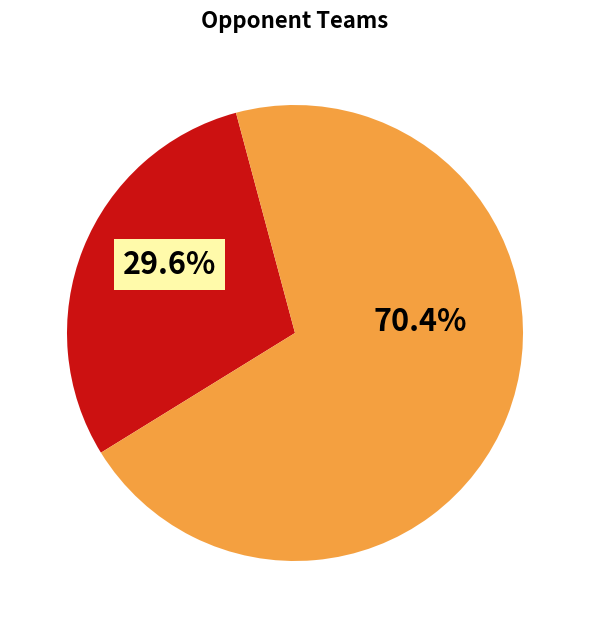

Is there a majority slice in this chart?

Yes